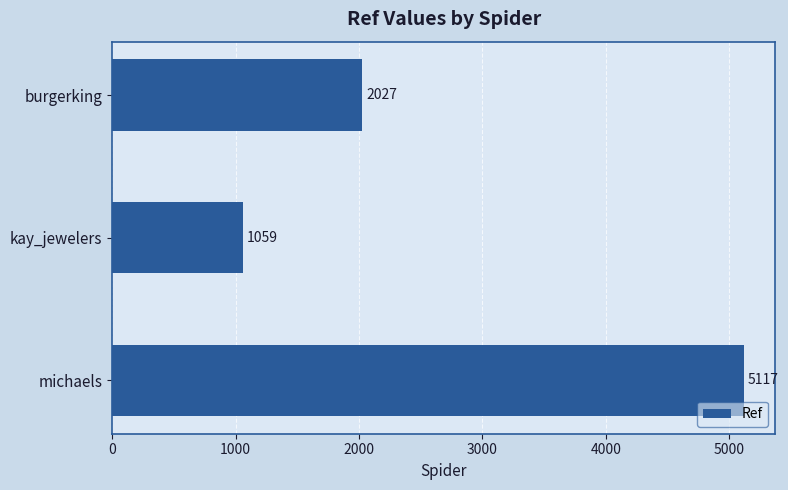

What is the average value?

2734